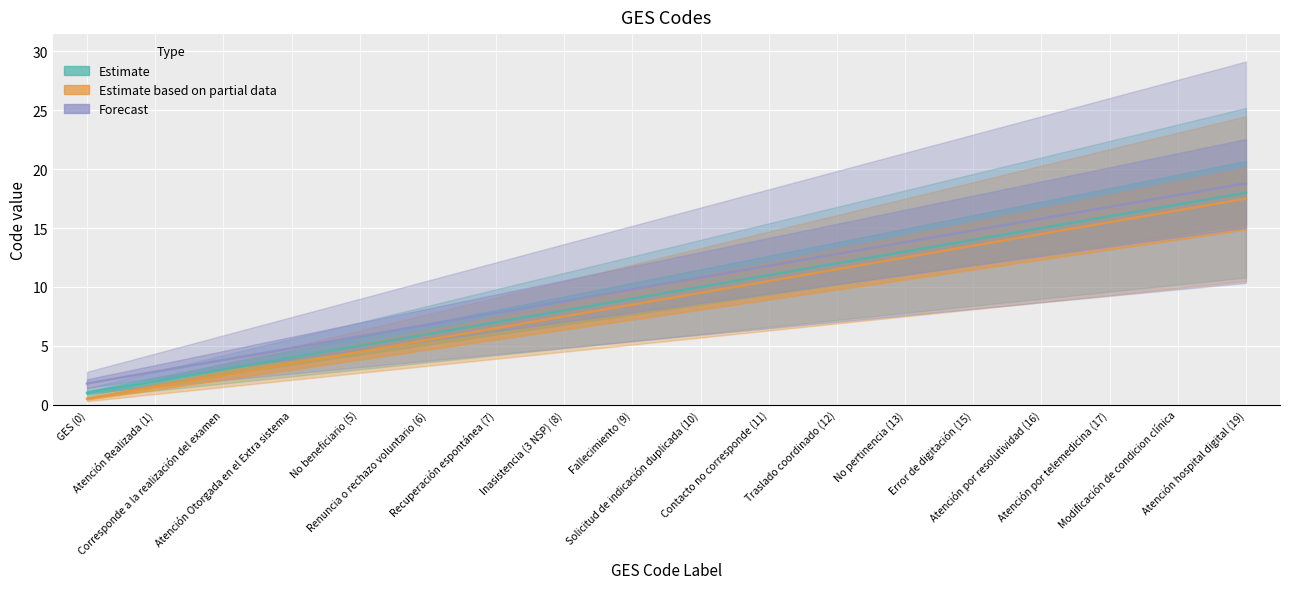

What is the sum of the Estimate values at Renuncia o rechazo voluntario (6) and Traslado coordinado (12)?

18.0